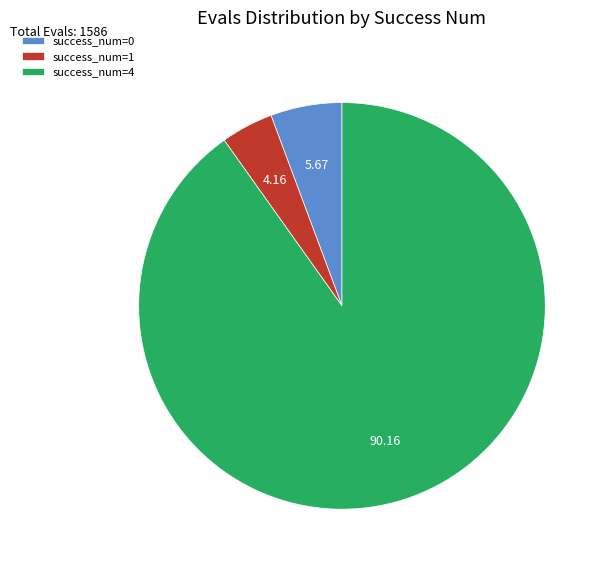

How many slices are in this pie chart?

3